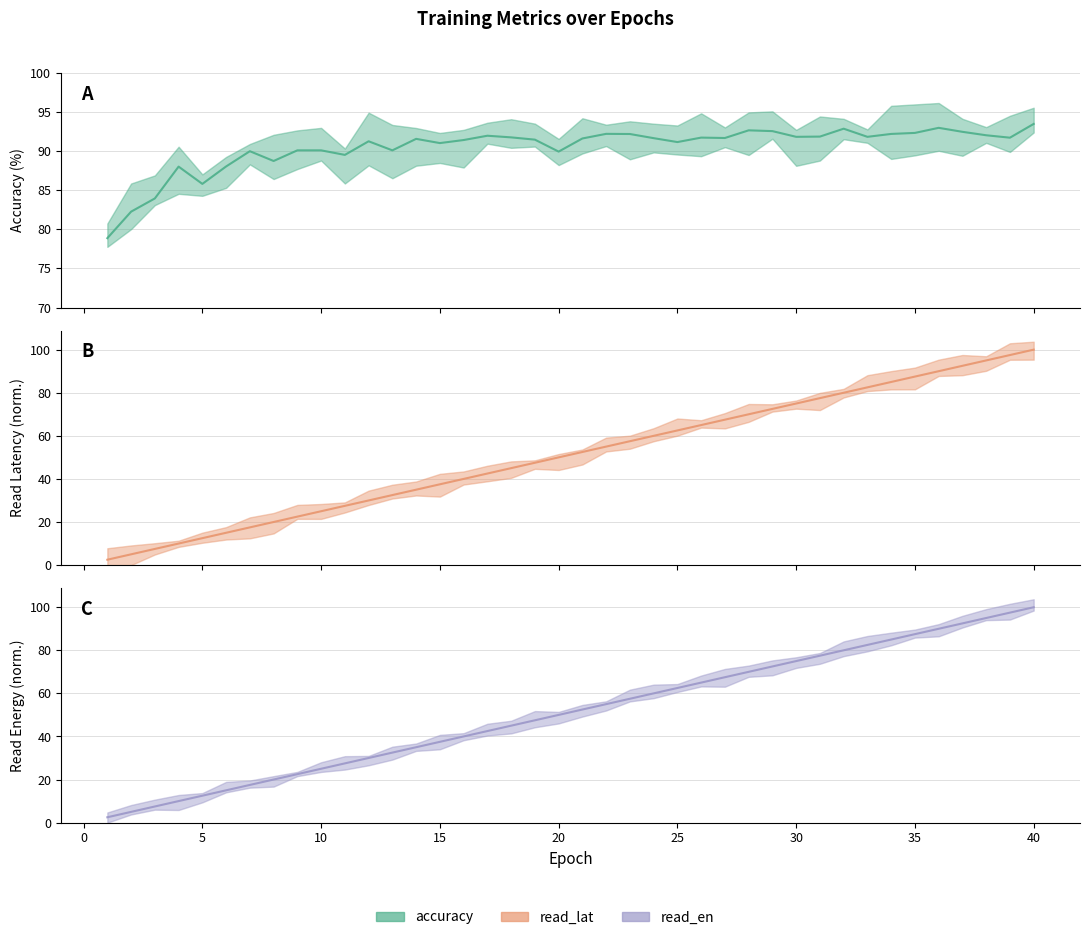

Which has a higher value, 1 or 31?

31